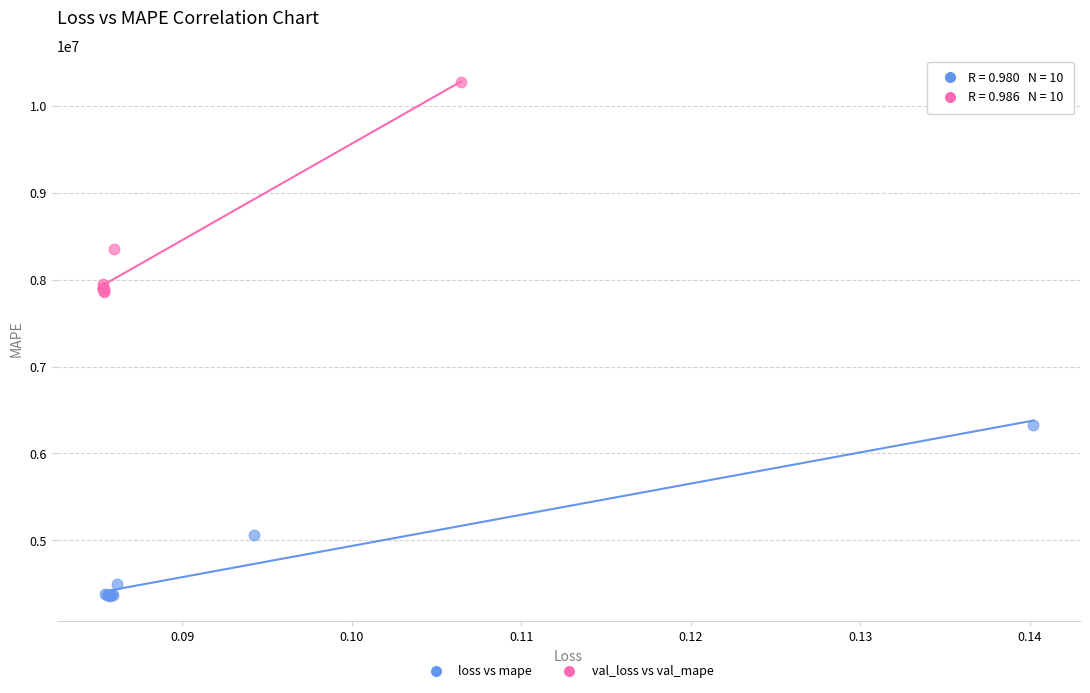

Which series contains the highest Y value?

val_loss vs val_mape